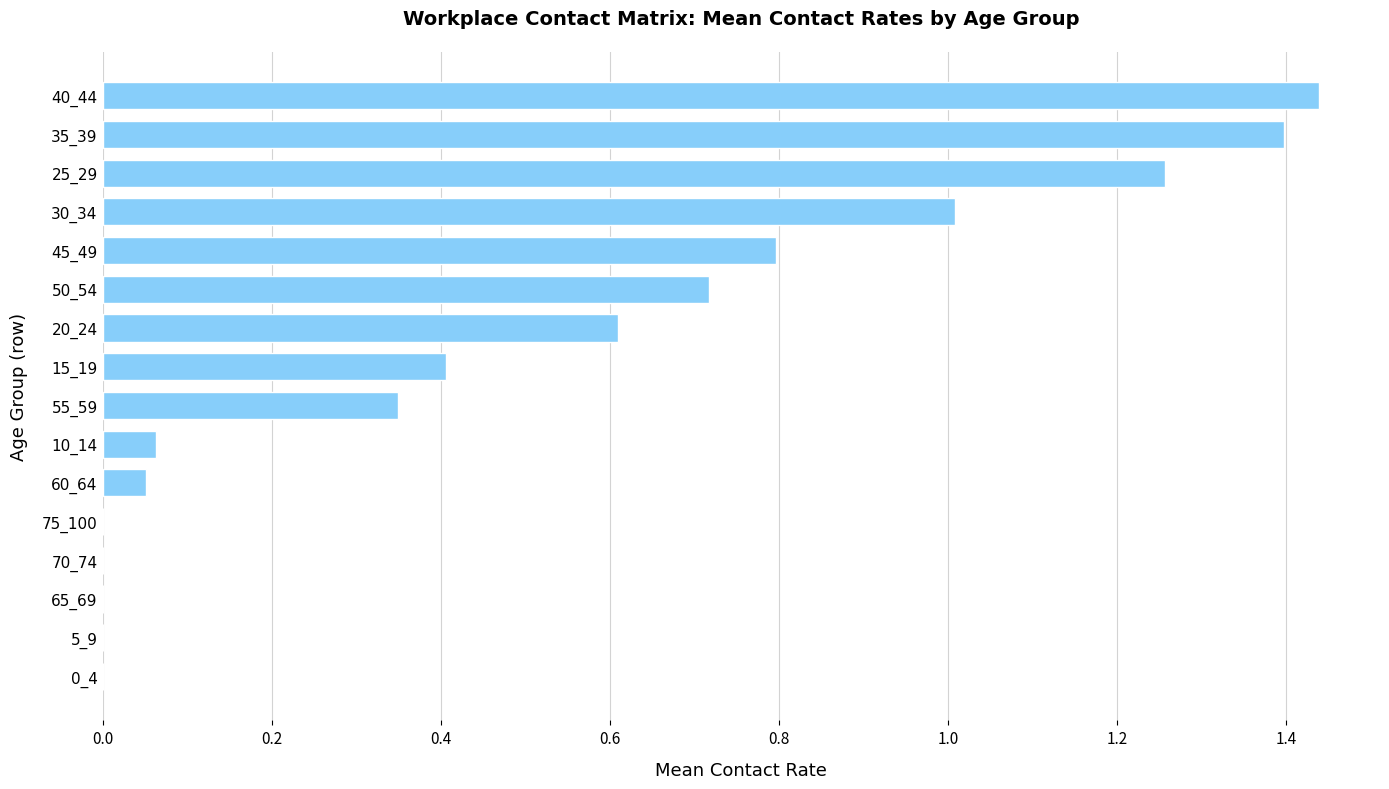

Which label corresponds to the largest value in the chart?

40_44